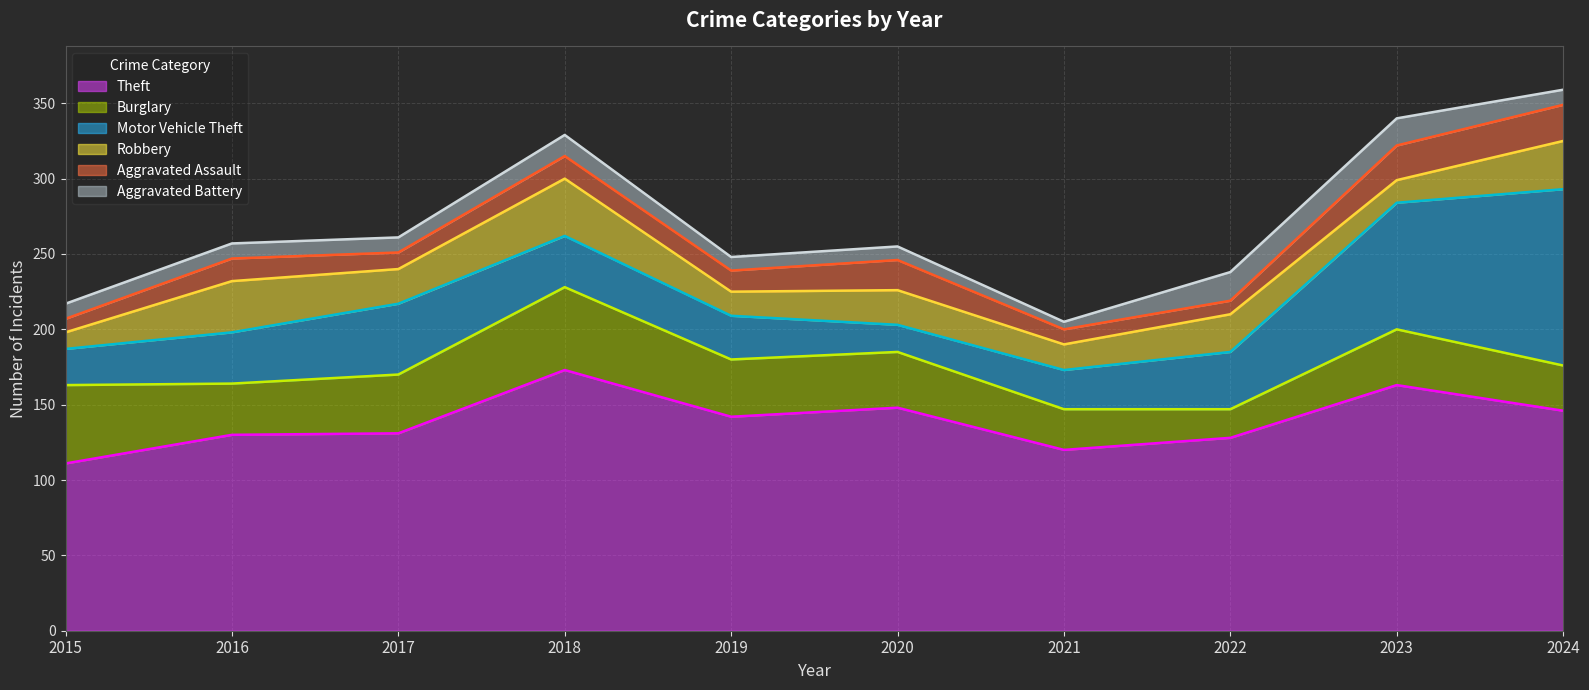

What is the spread (max minus min) of values at 2017?

121